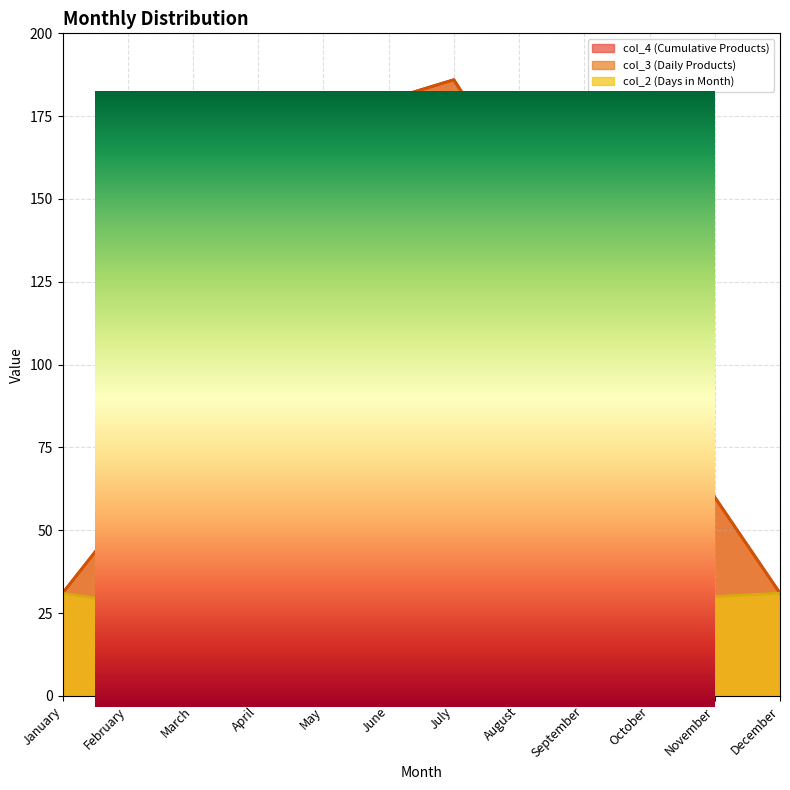

Between July and December, which series saw the biggest shift?

Cumulative Days